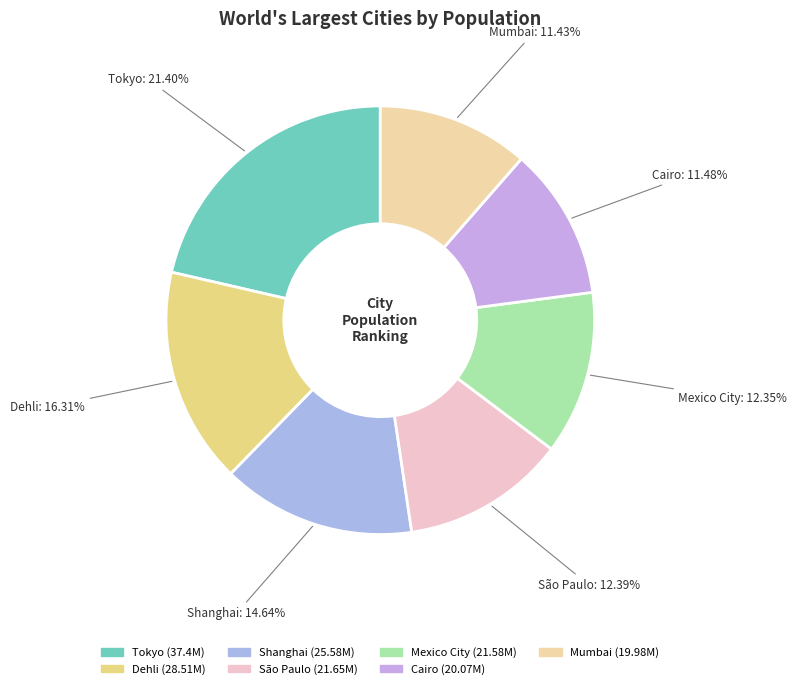

To the nearest percent, what percentage of the pie is Dehli?

16%